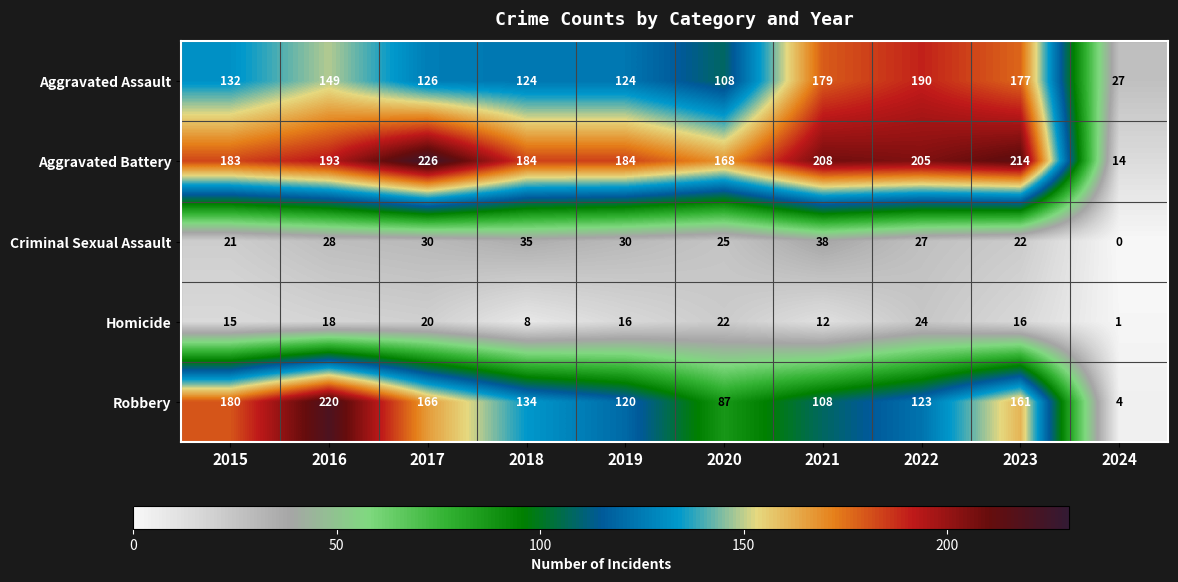

At how many categories does at least one series exceed 173?

8